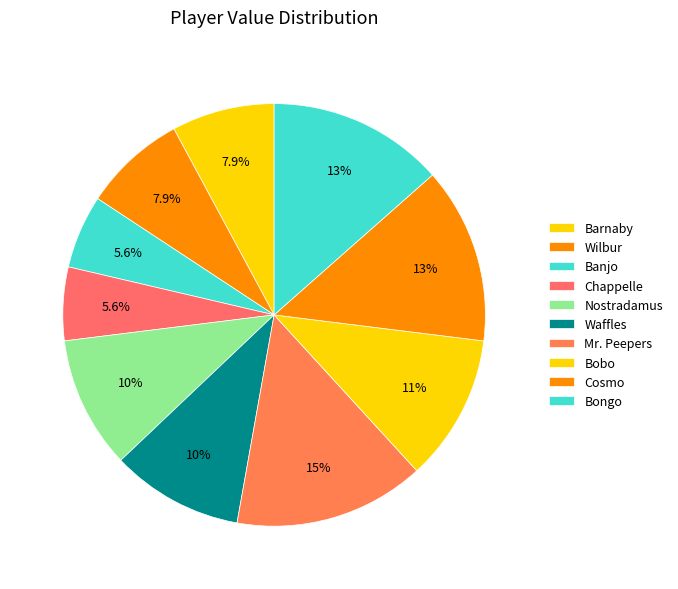

How many segments does this pie chart have?

10